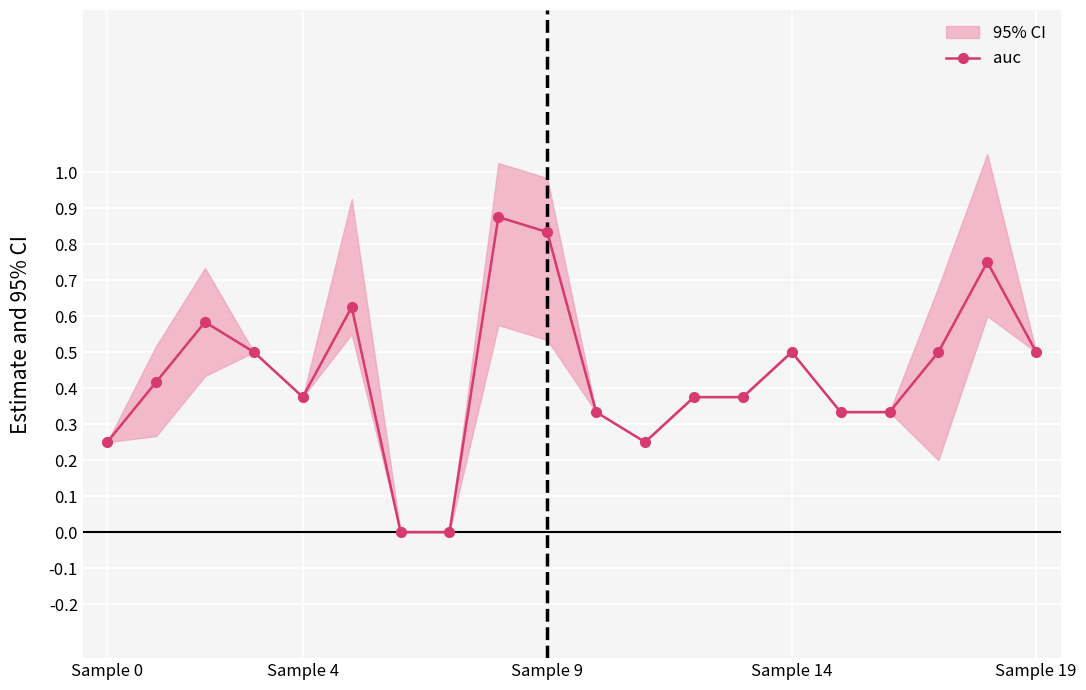

What is the sum of the values at 14 and 13?

0.9